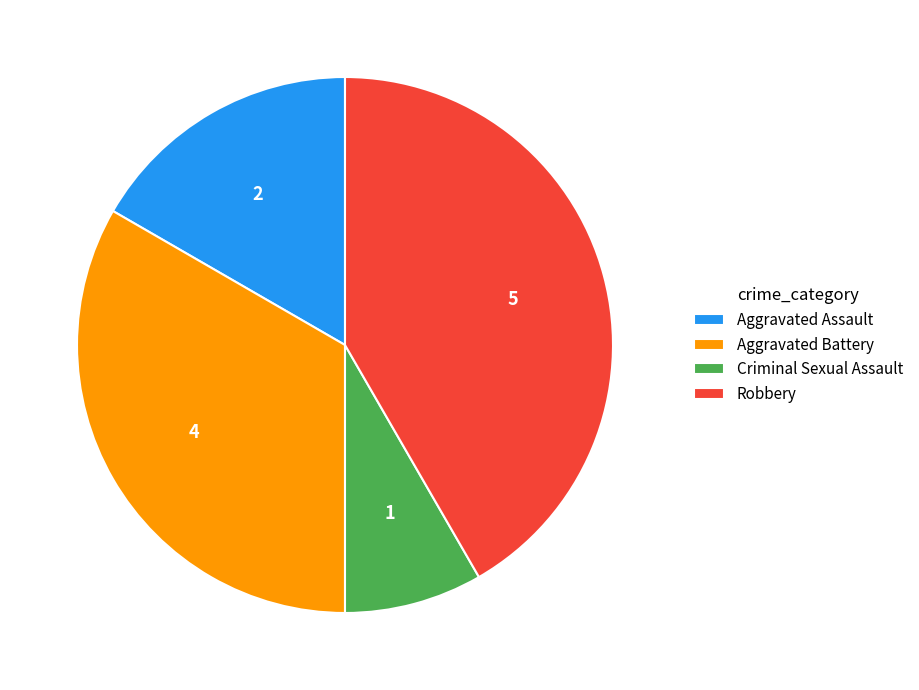

Rank the categories by value from lowest to highest.

Criminal Sexual Assault, Aggravated Assault, Aggravated Battery, Robbery